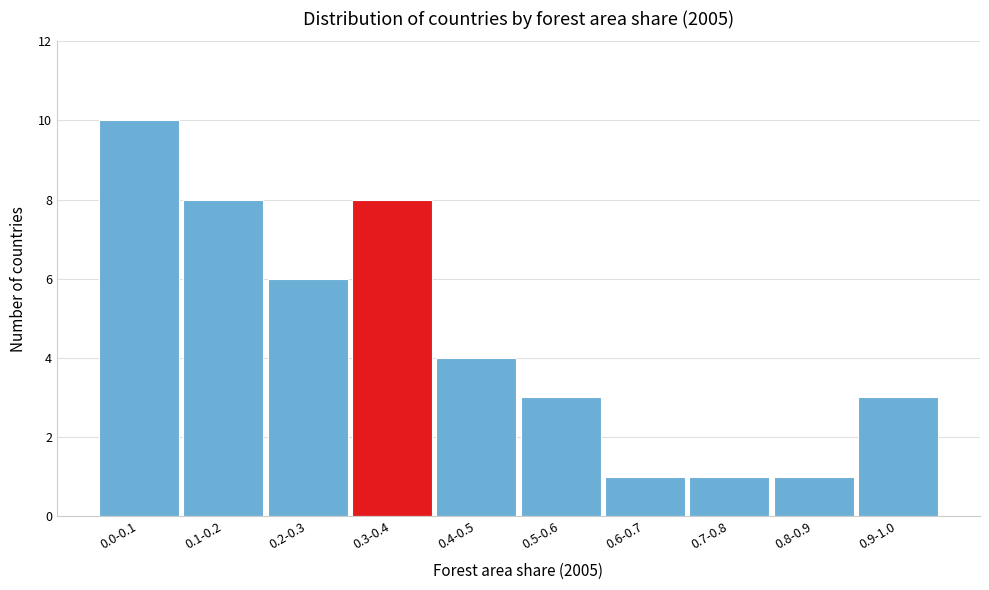

Reading left to right, what are all the values shown in this chart?

10	8	6	8	4	3	1	1	1	3